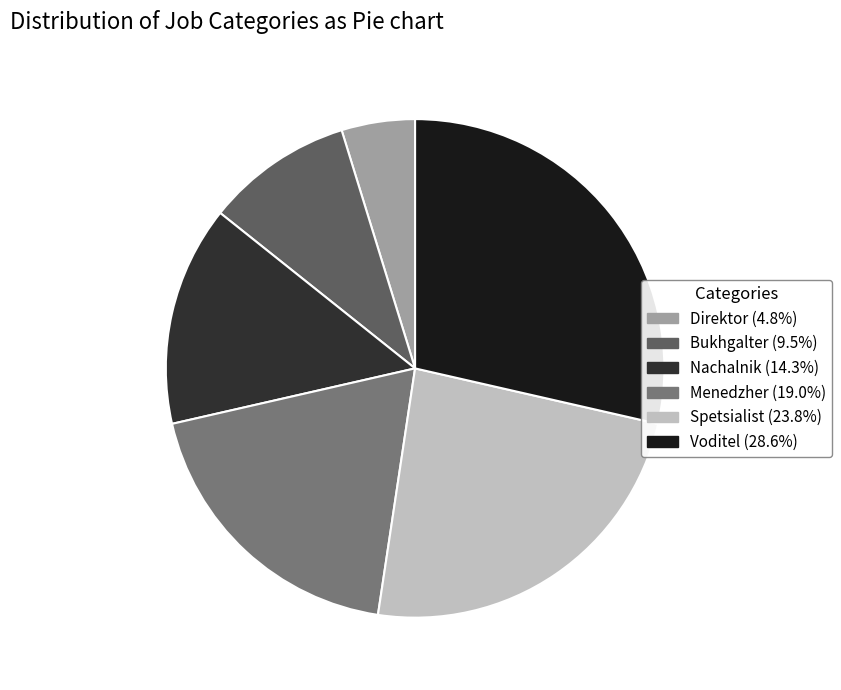

Is there any slice that represents more than half of the pie?

No